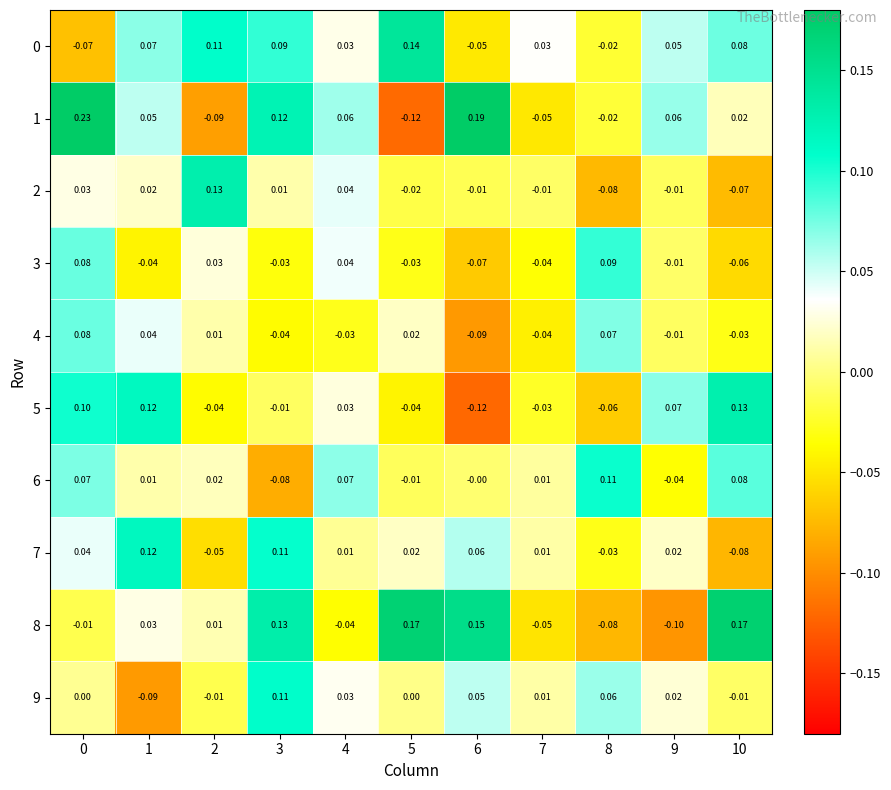

How many data points does each series have?

11